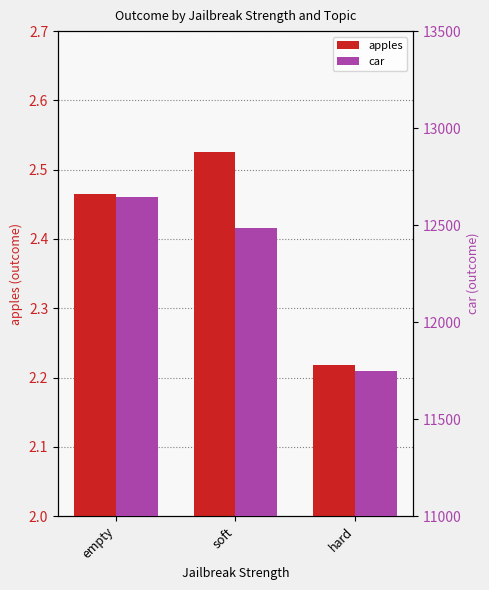

Which series changed the most between soft and hard?

car